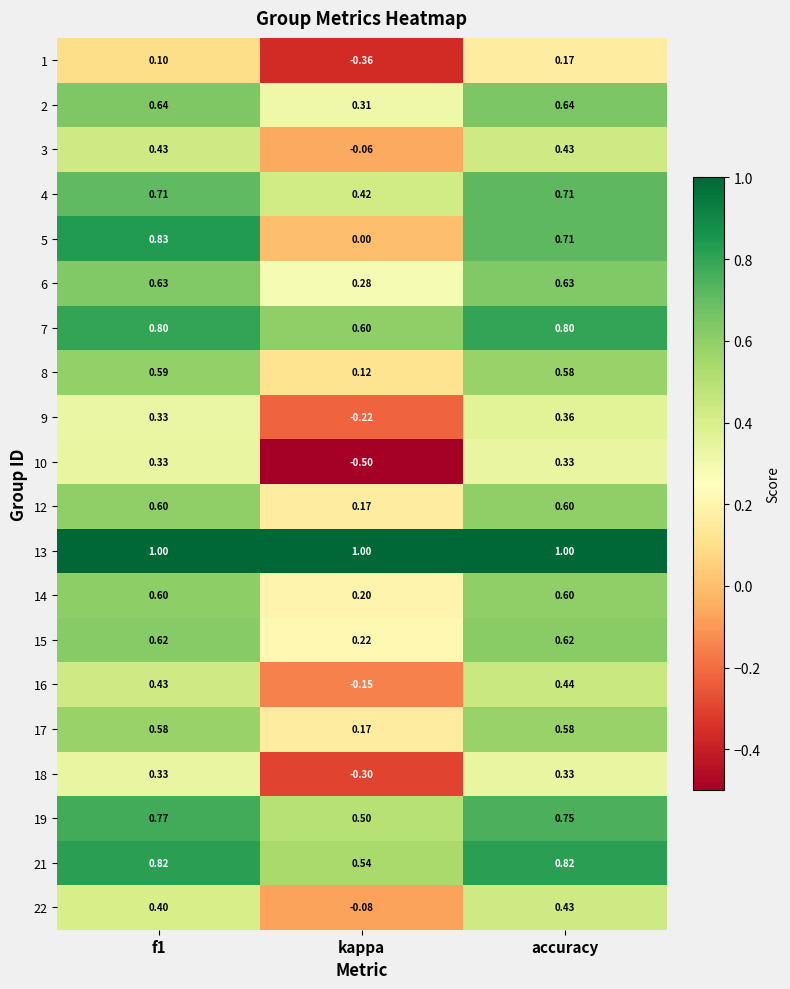

Is the value of 21 at accuracy greater than the value of 13 at accuracy?

No